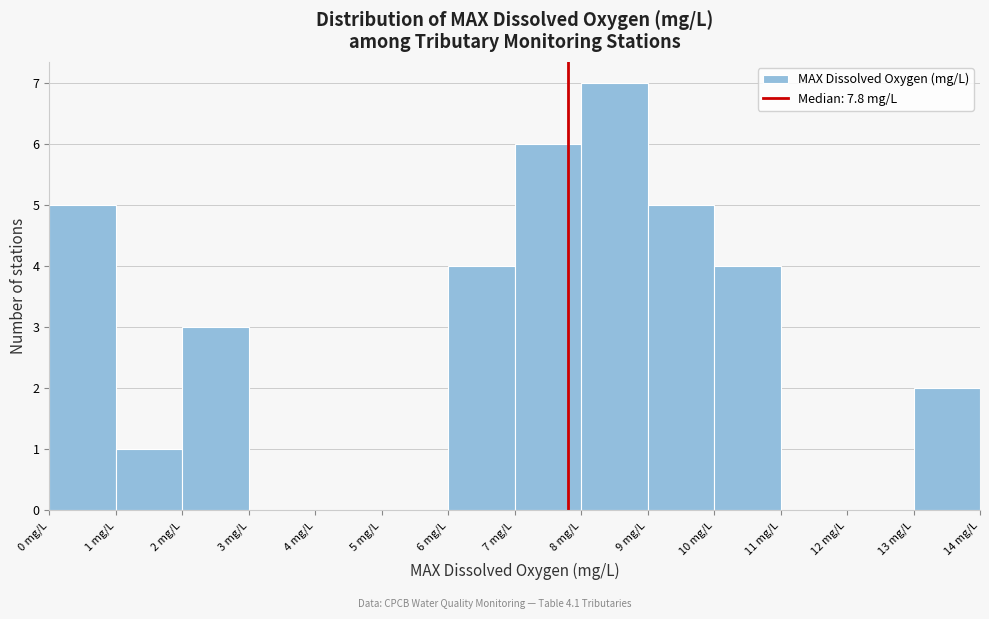

What is the height of the bar covering 6 to 7 on the x-axis? The values are not printed on the chart, so give them approximately, as read against the axis.

4